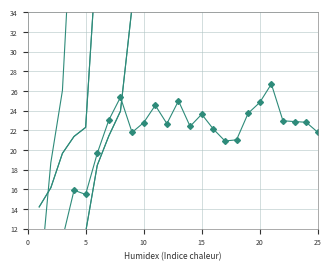

What is the difference between the maximum and minimum values in the col_11 series?

53.1